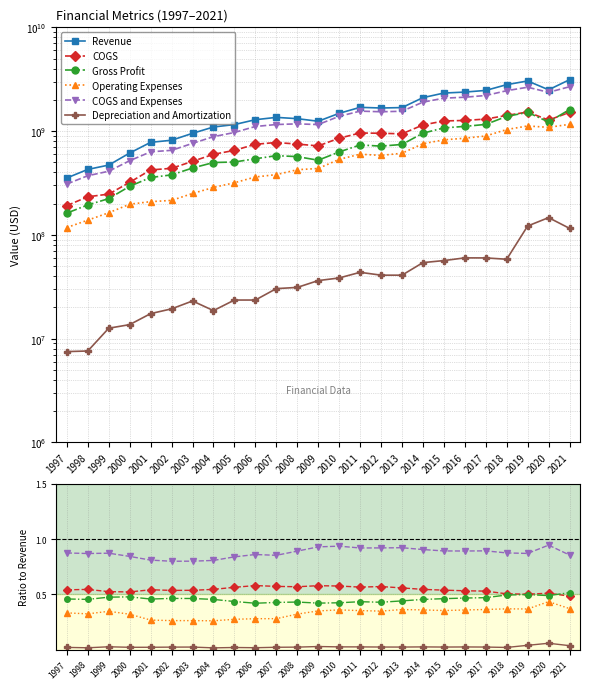

At which category is the sum across all series the highest?

2021